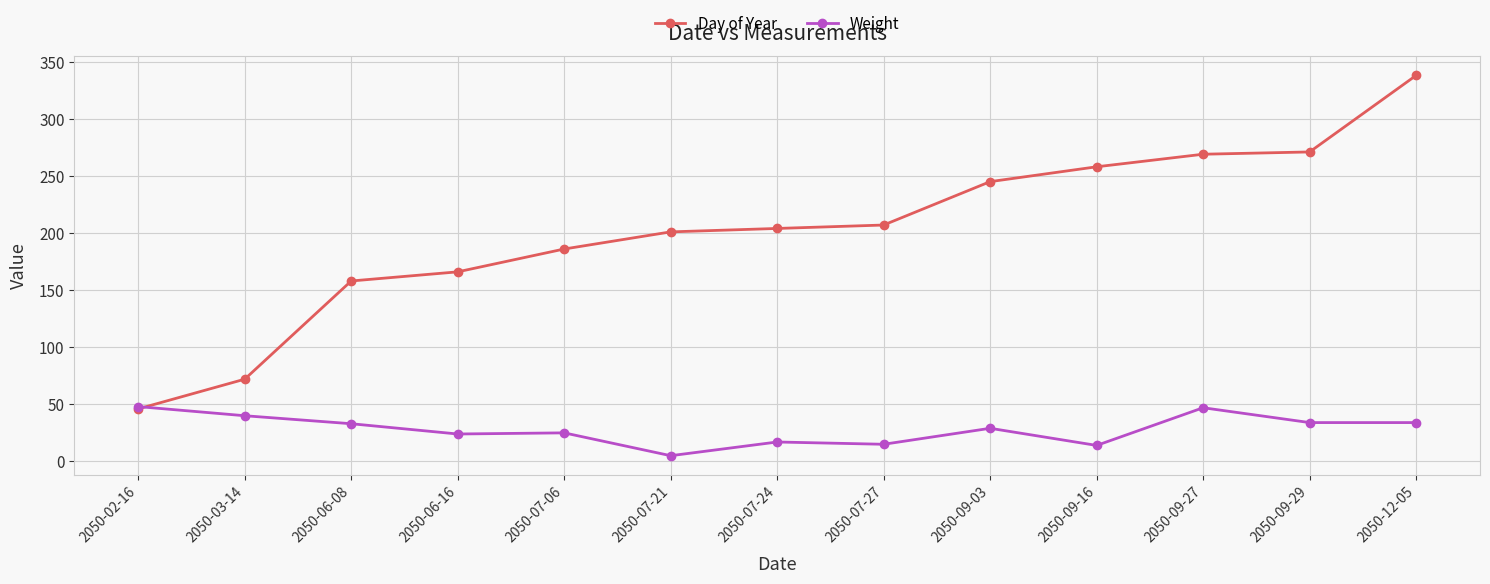

What is the value of the Day of Year point at the 2nd from the left?

72